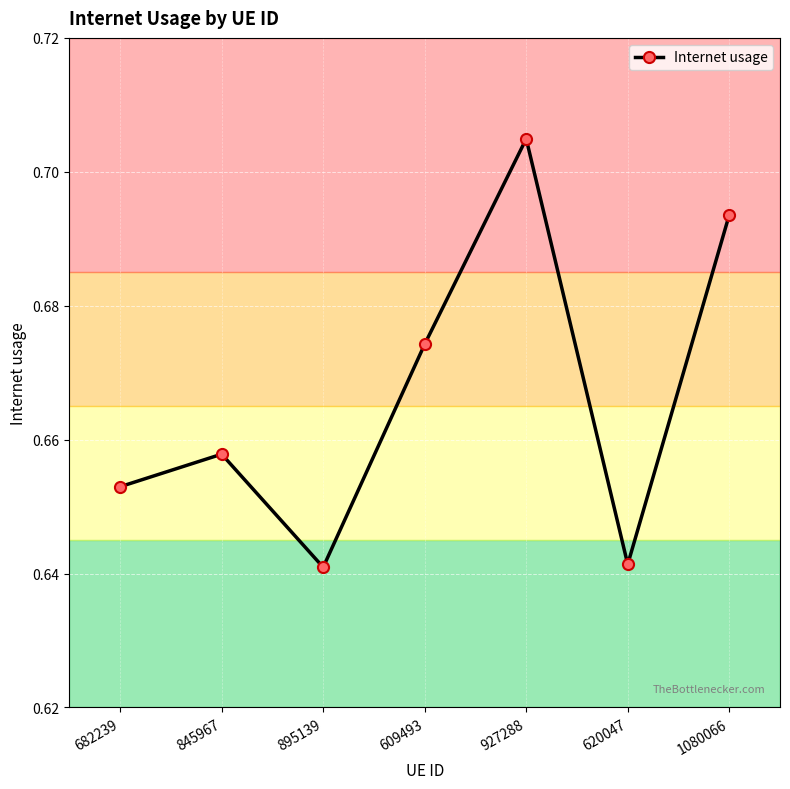

What is the sum of all values?

4.7